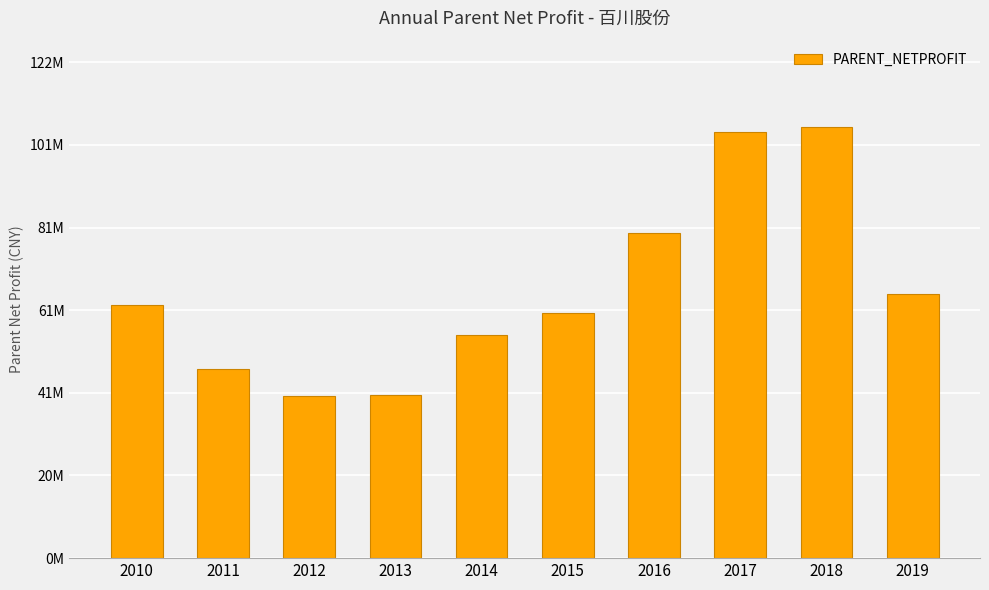

At which label does the data first exceed 62049615?

2010